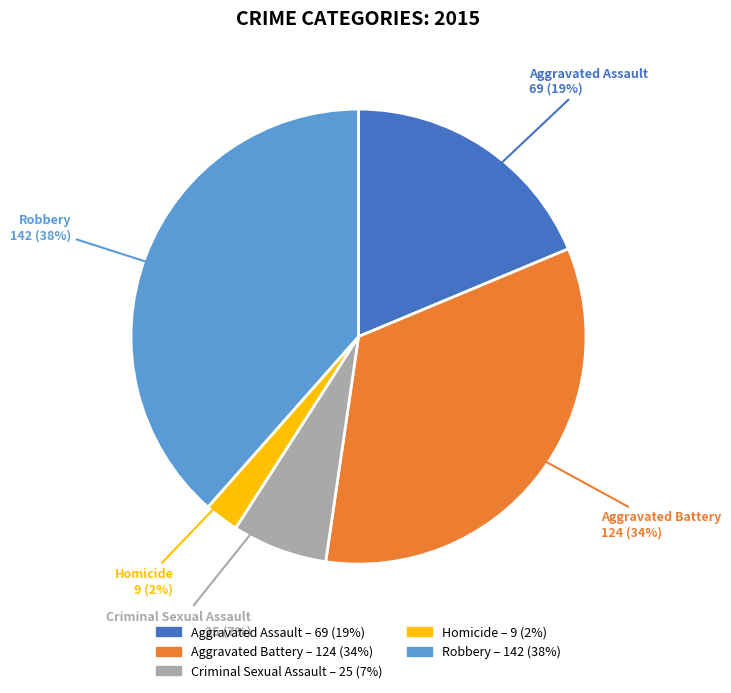

What percentage is the Criminal Sexual Assault slice, to the nearest percent?

7%